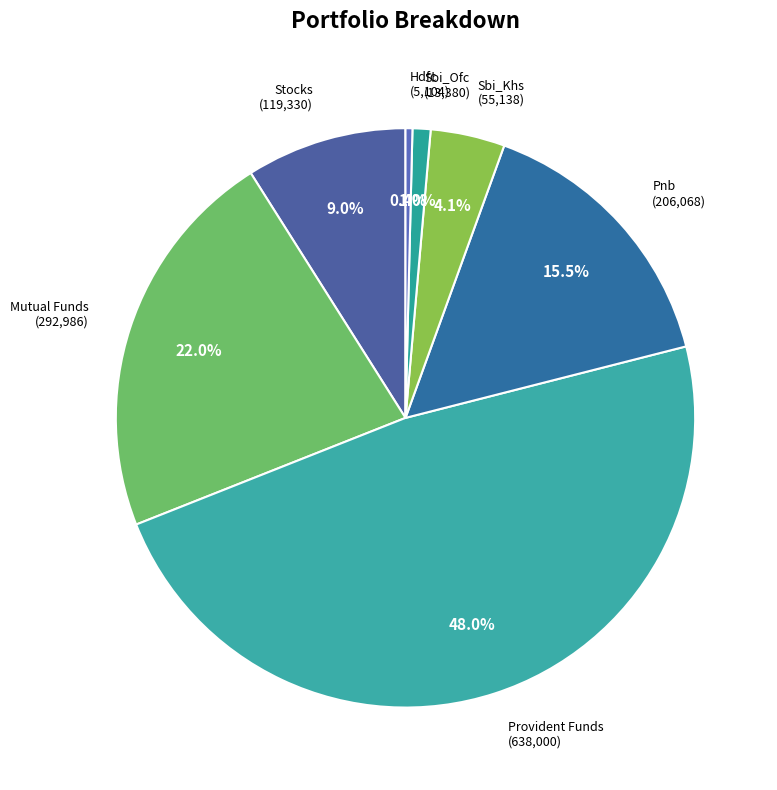

Is it true that Pnb is 24% of the pie?

False